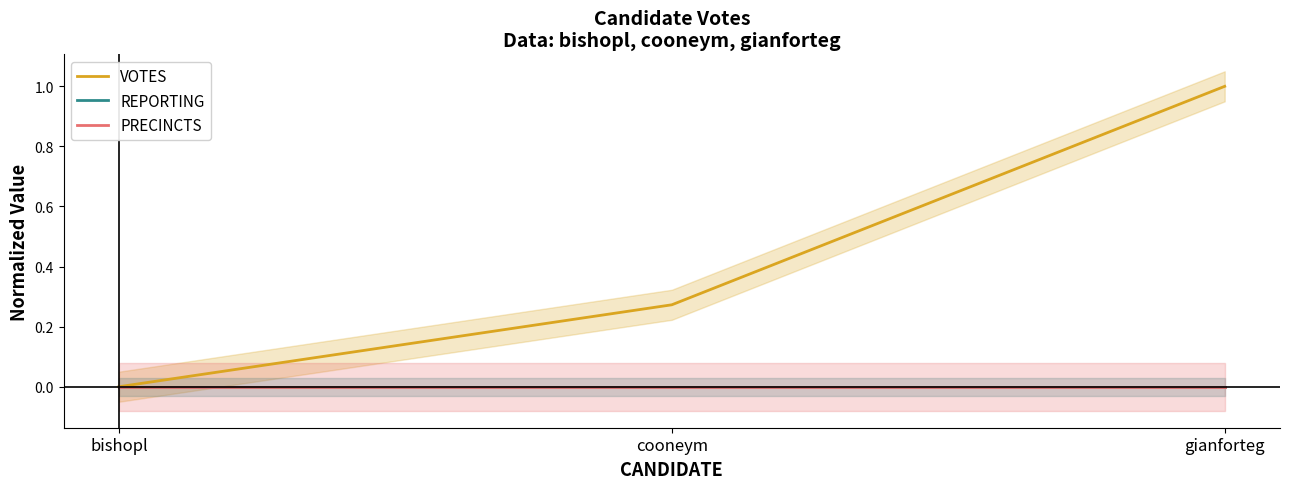

Rank the categories by REPORTING value from lowest to highest.

bishopl, cooneym, gianforteg